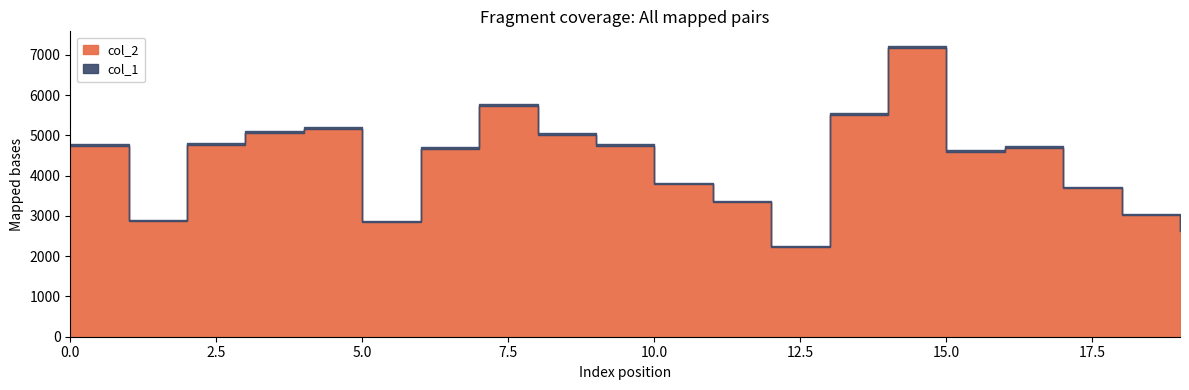

At how many categories does at least one series exceed 690?

20